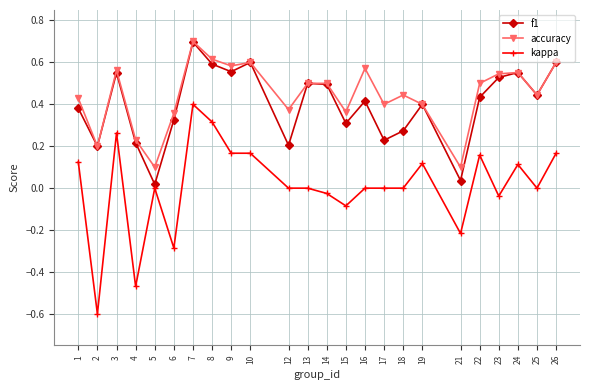

At how many categories does at least one series exceed 0?

24